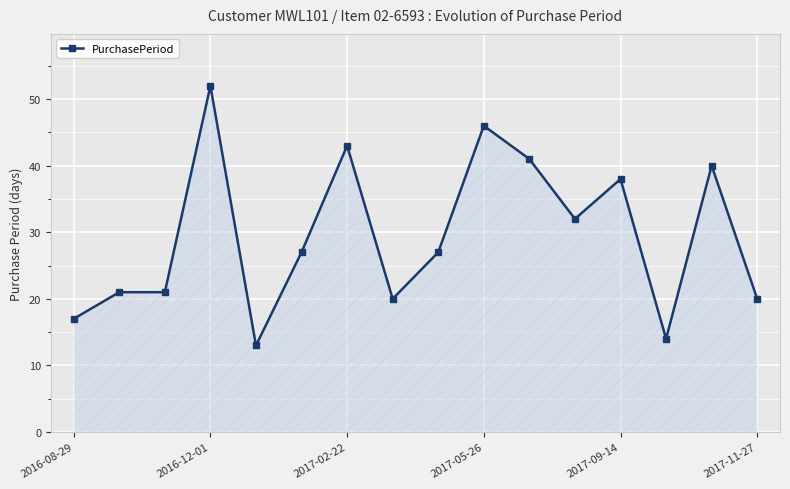

What is the minimum value shown in the chart?

13